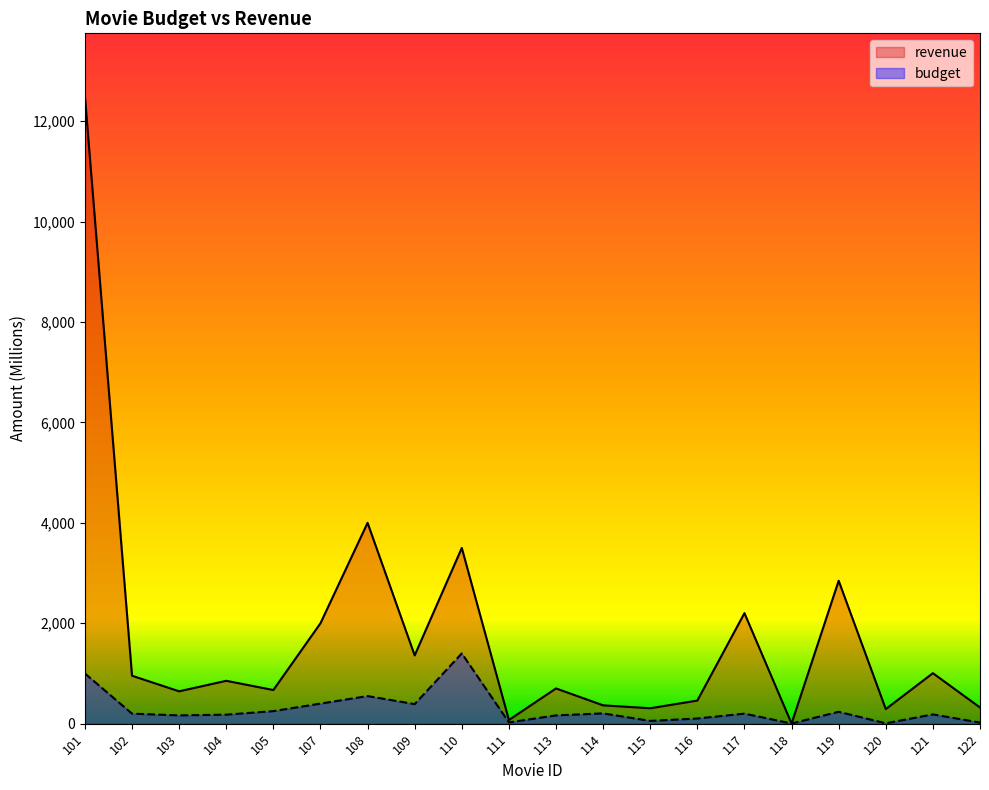

True or false: revenue and budget intersect in this chart.

False